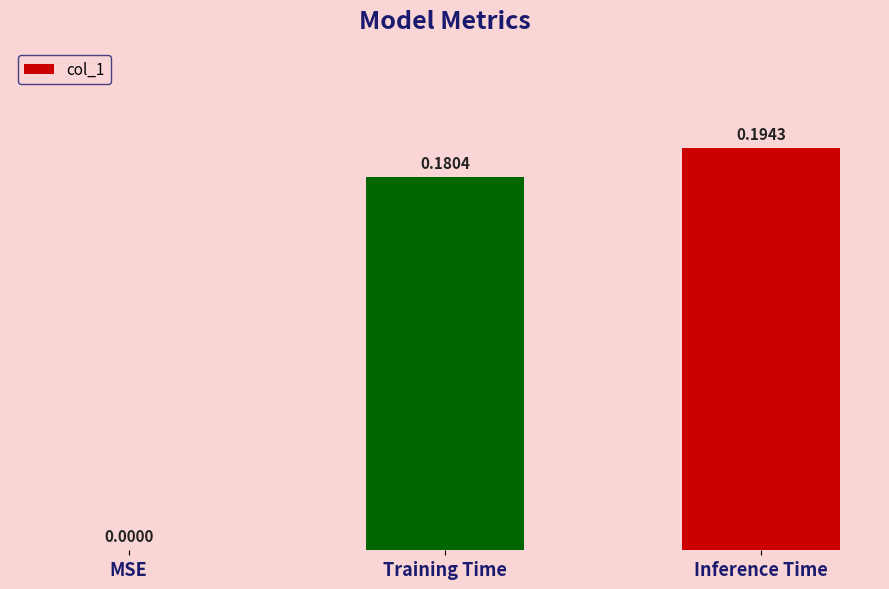

What is the change in value from MSE to Inference Time?

+0.2